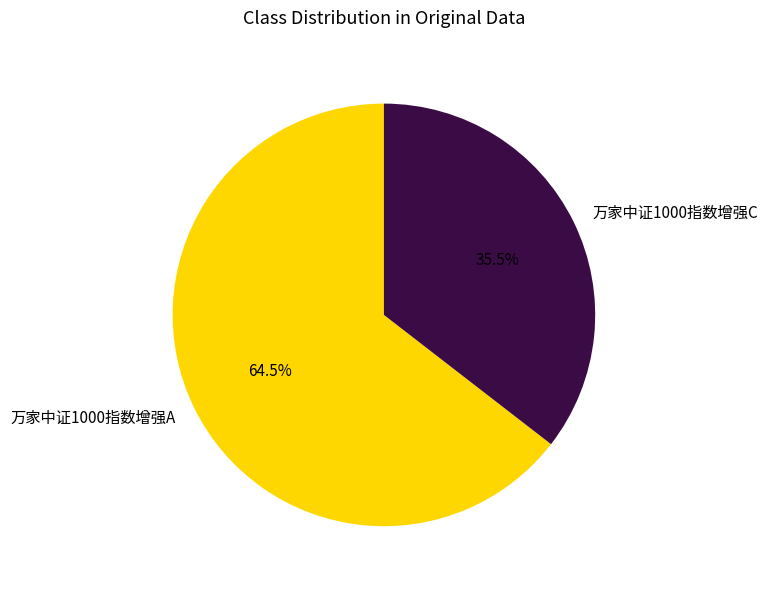

Rank the categories by value from lowest to highest.

万家中证1000指数增强C, 万家中证1000指数增强A